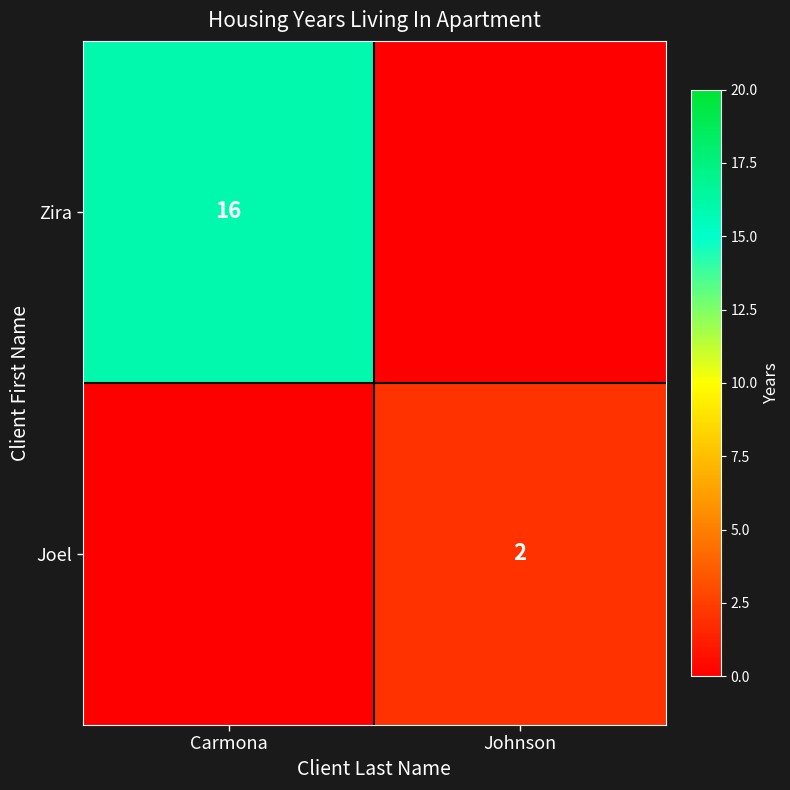

The value of Zira at Carmona is 16. True or false?

True